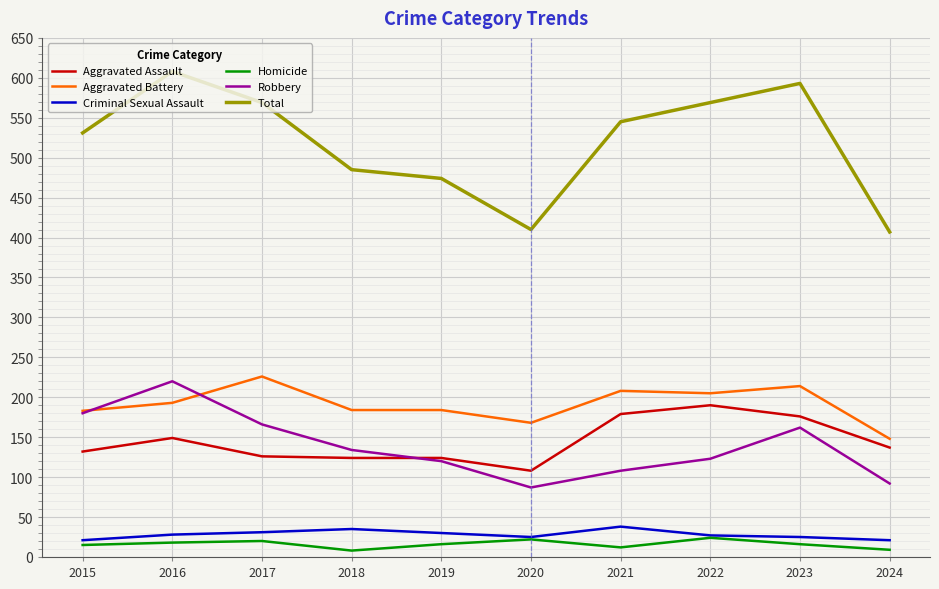

What is the highest value of the Aggravated Assault series?

190